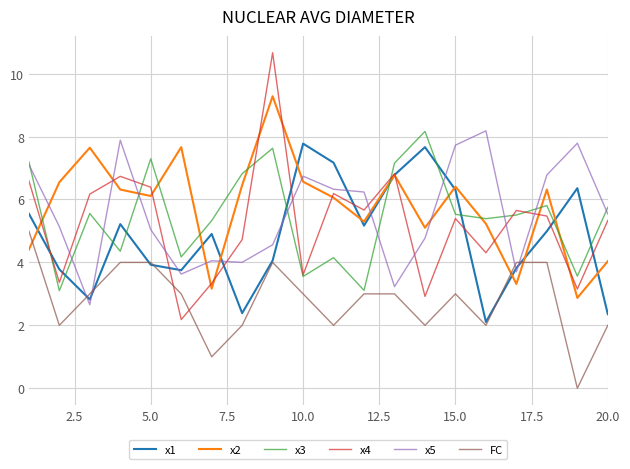

Which series has the largest total across all categories?

x2